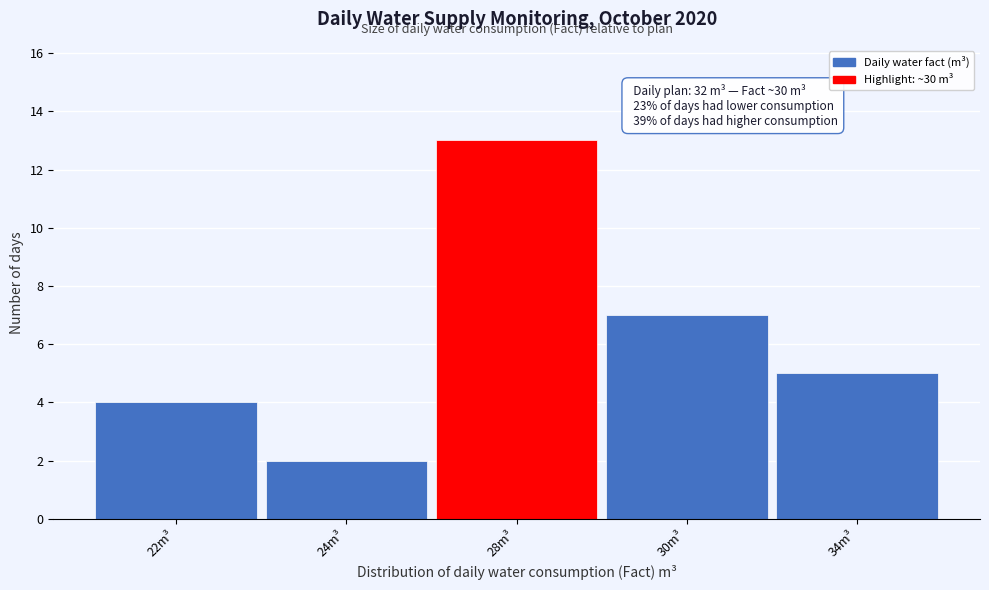

Reading right to left, what are all the values shown in this chart?

5	7	13	2	4